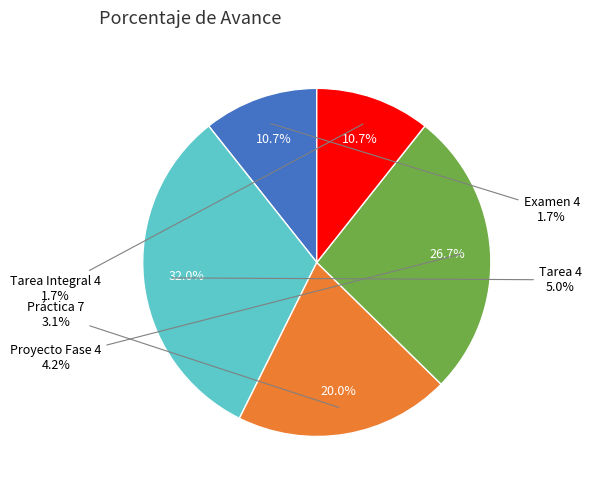

To the nearest percent, what is the combined percentage of Práctica 7 and Tarea 4?

52%